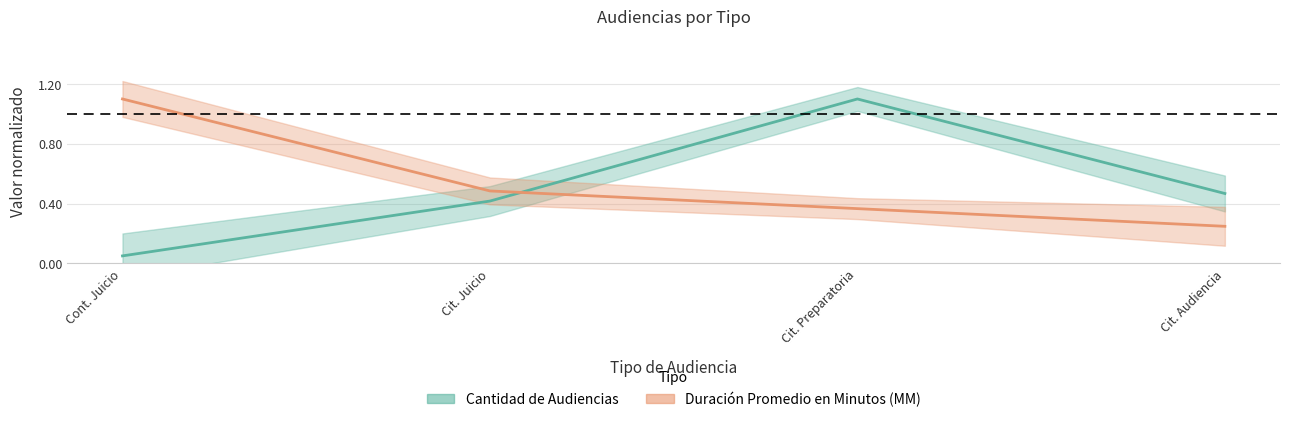

Which category has the highest value across all series?

Cit. Preparatoria